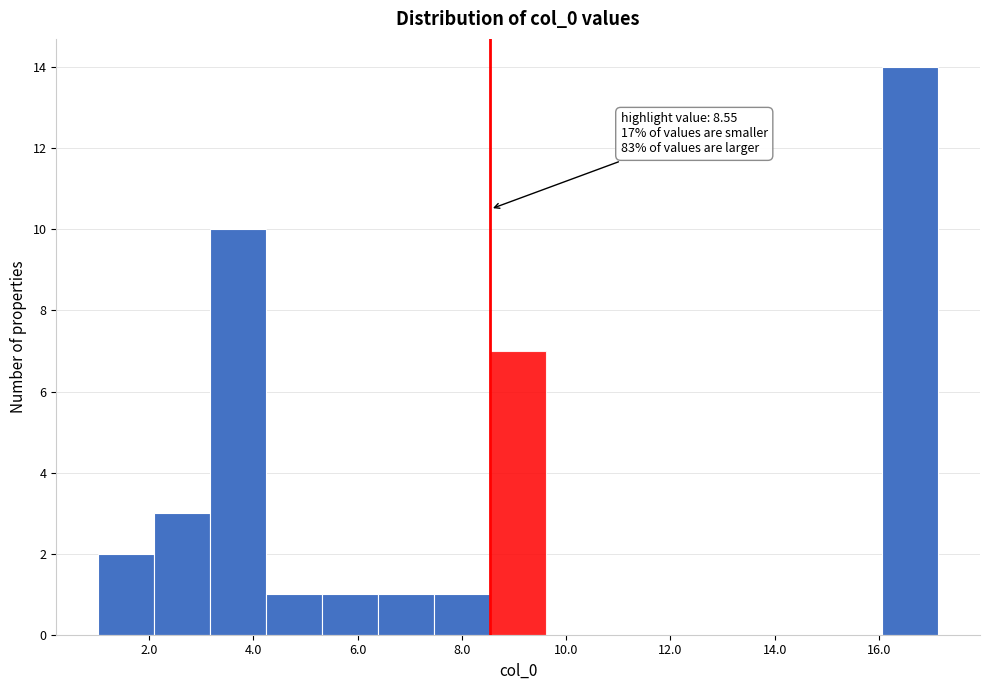

Which range on the x-axis has the tallest bar?

16.0 to 17.2